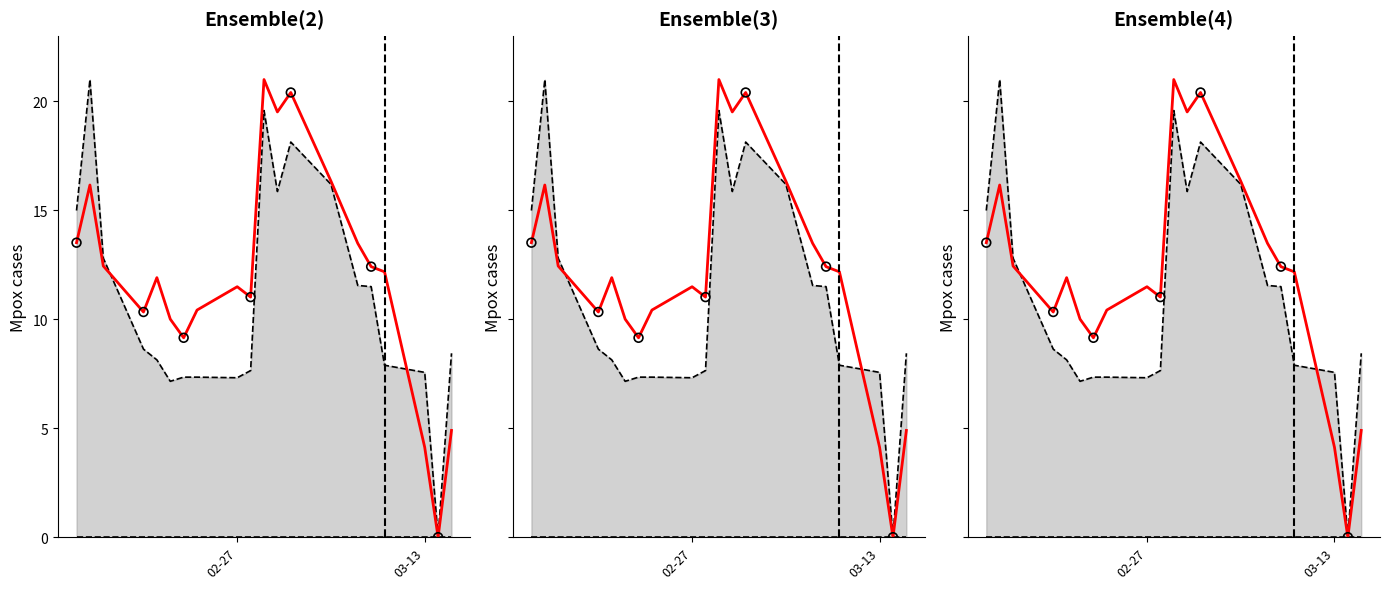

Is the value of High at 2023-02-20 greater than the value of Close at 2023-02-16?

No